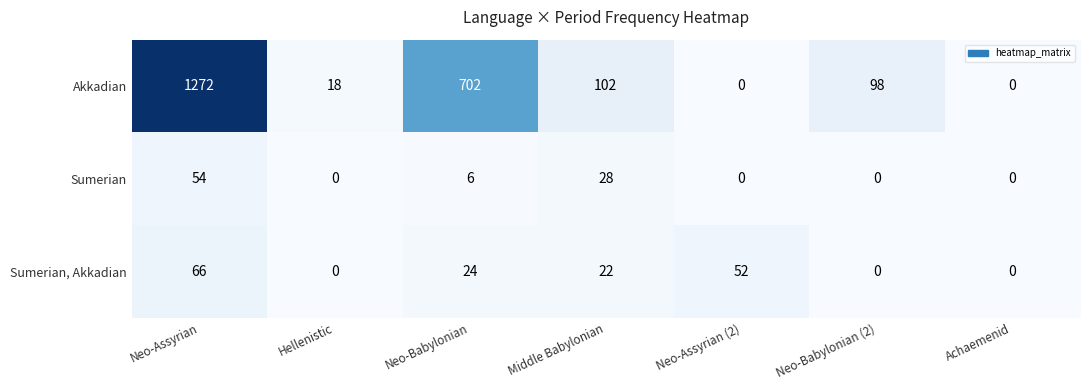

Between Neo-Assyrian and Neo-Babylonian, which series saw the biggest shift?

Akkadian